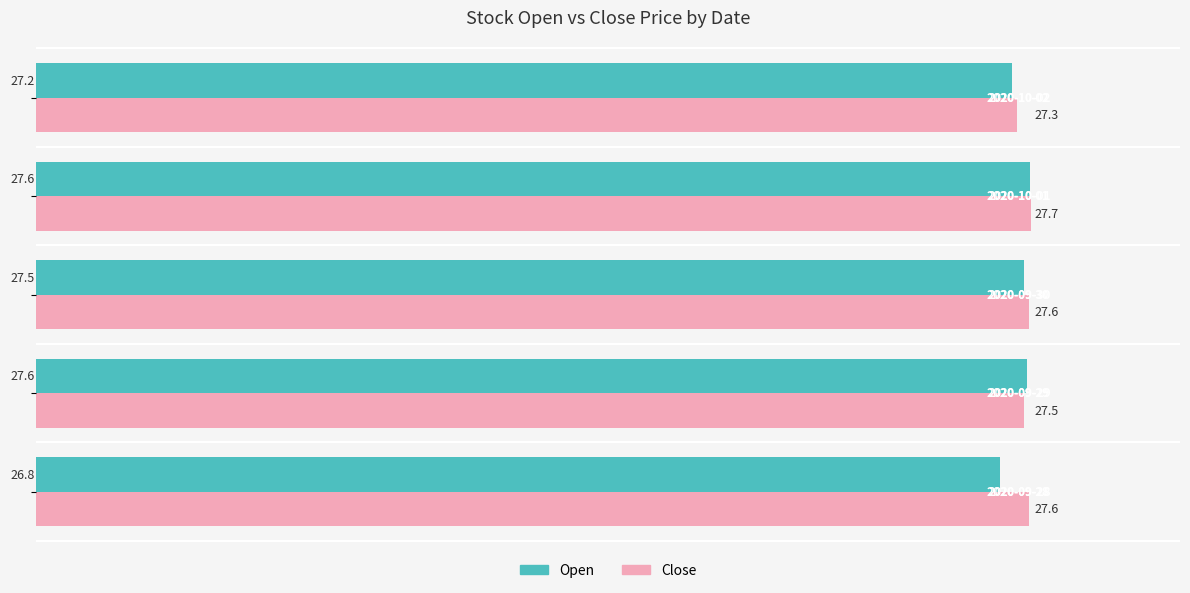

Count the Open values in the range 27 to 28.

4